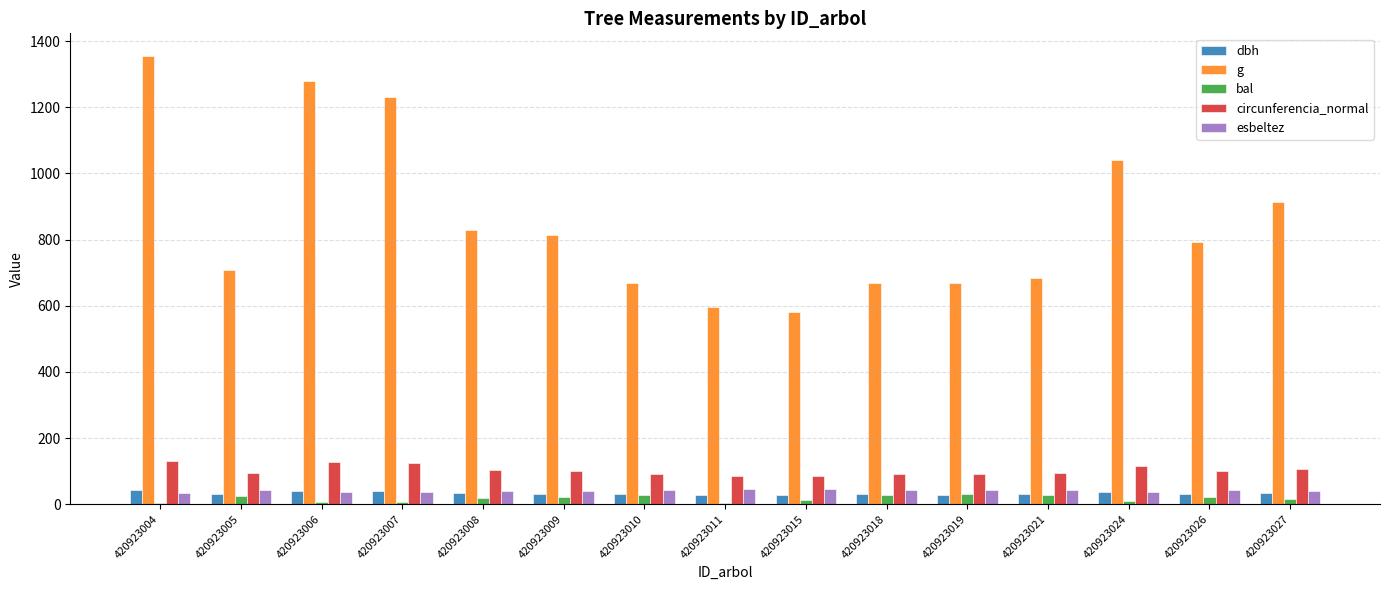

How many groups of bars are there?

15